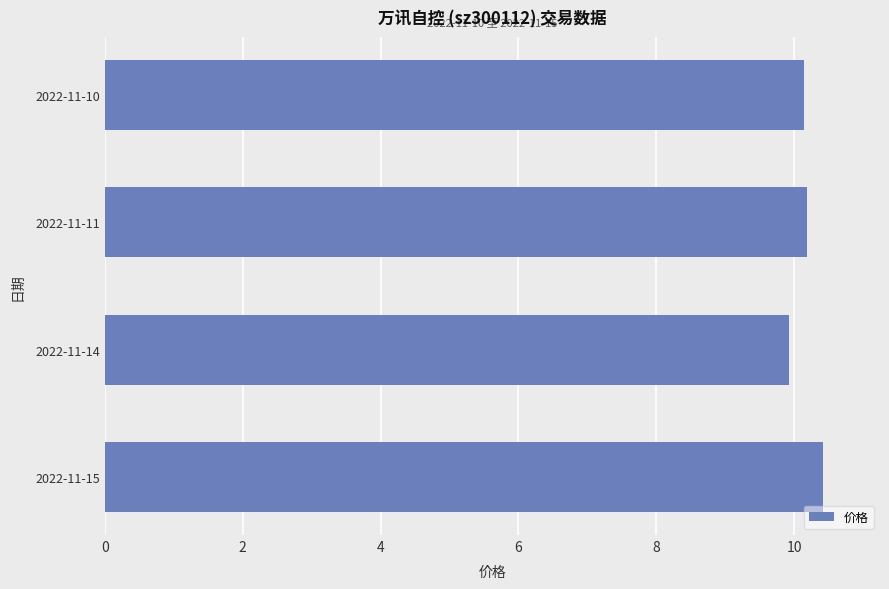

How many data points are less than 10?

1